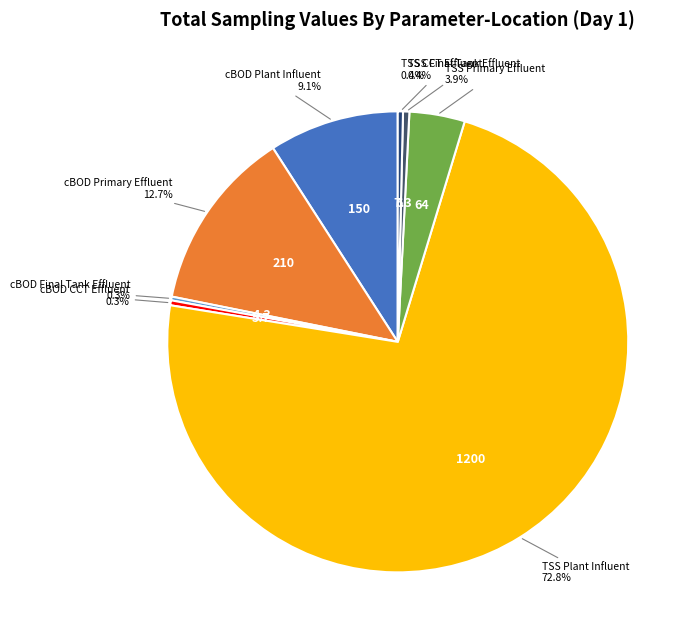

How many segments does this pie chart have?

8